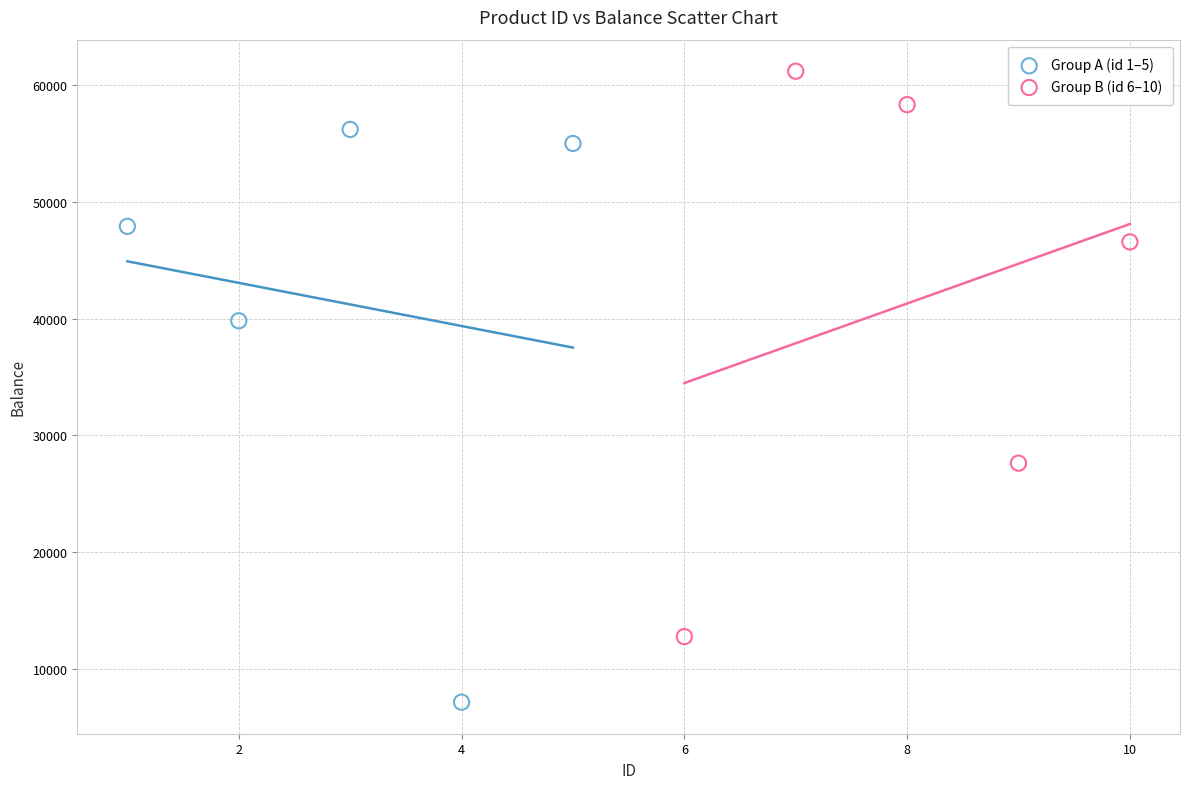

Which series contains the highest Y value?

Group B (id 6–10)